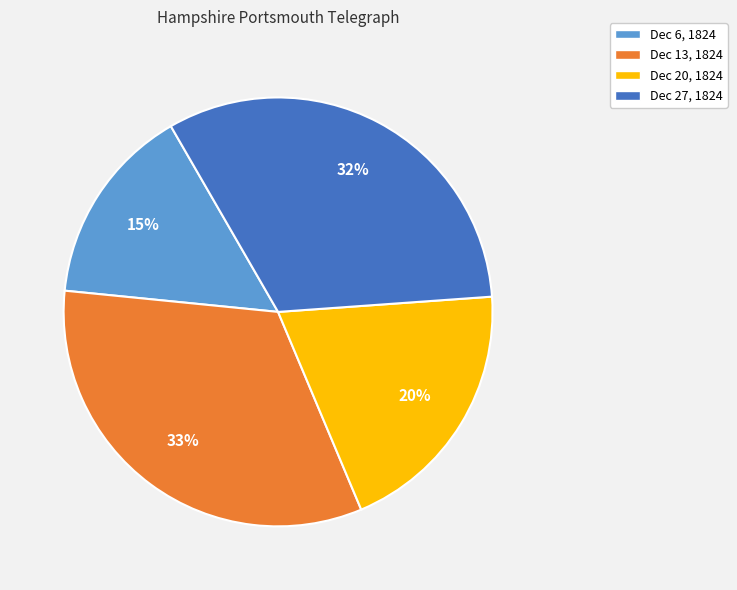

Between Dec 20, 1824 and Dec 6, 1824, which is larger?

Dec 20, 1824